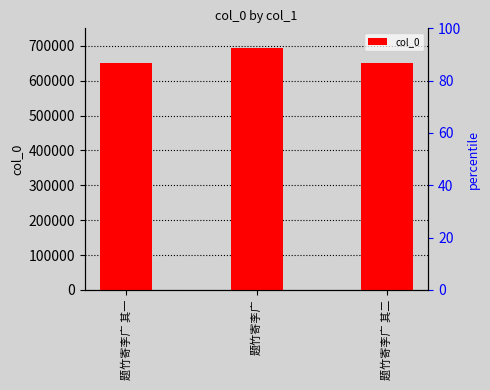

List the labels in order of value, smallest first.

题竹寄李广 其一, 题竹寄李广 其二, 题竹寄李广